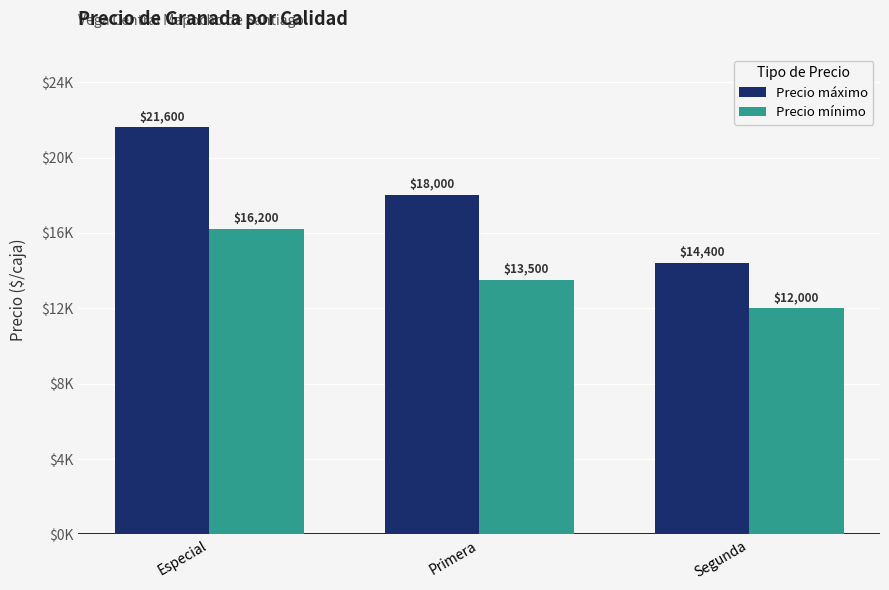

Where is Precio máximo nearest to the value 18000?

Primera